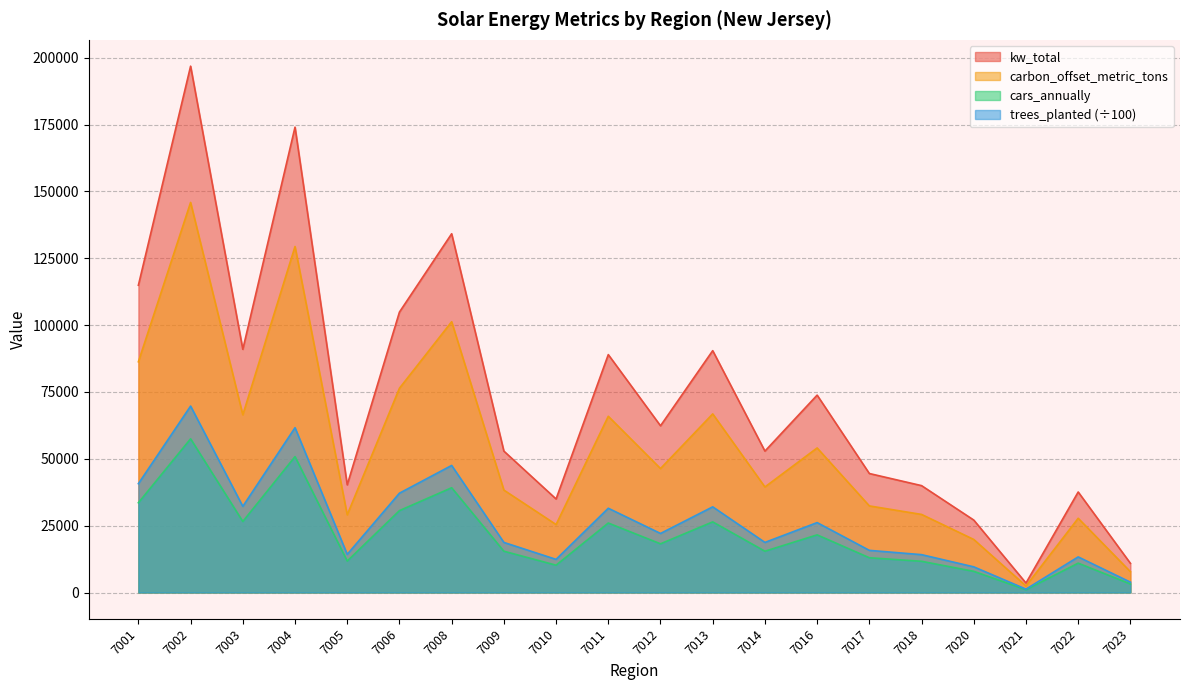

What is the maximum value for carbon_offset_metric_tons?

145871.9